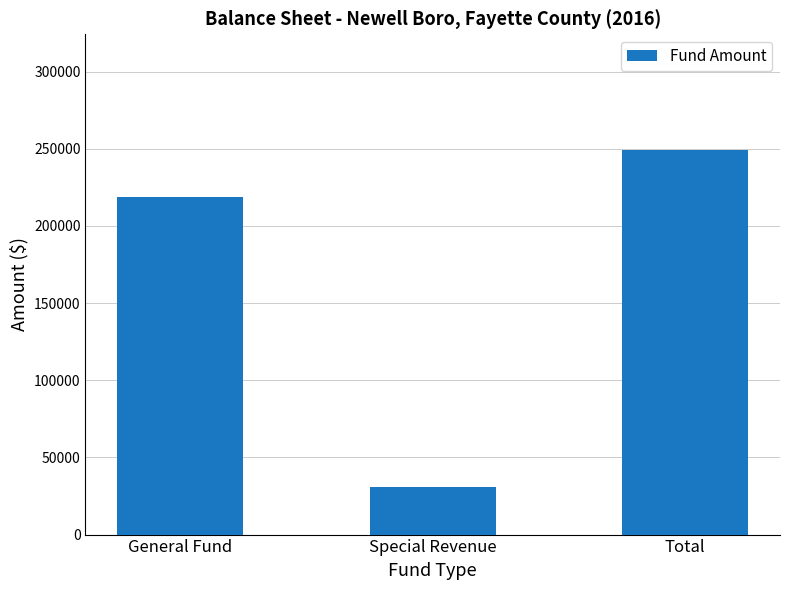

Read the value at Special Revenue, to the nearest 50.

30700